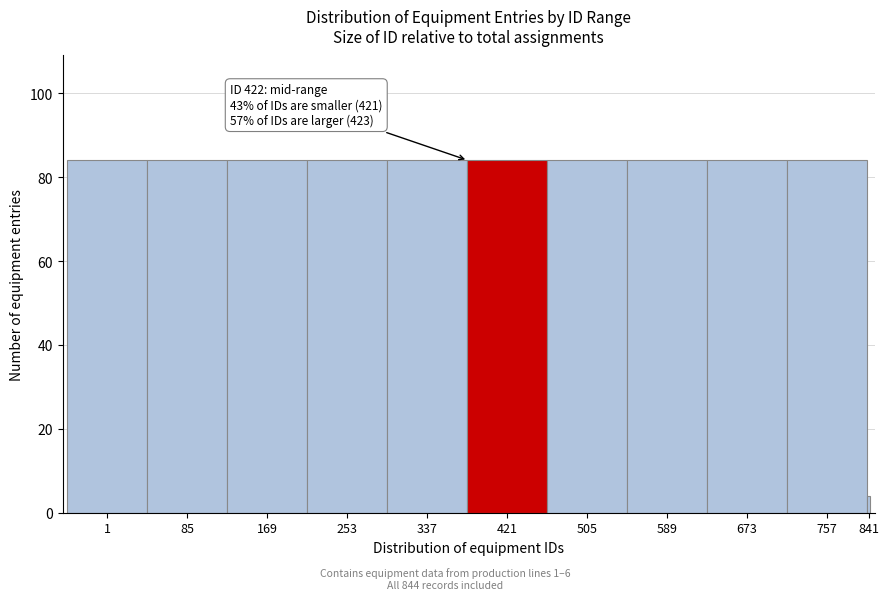

Reading left to right, what are all the values shown in this chart?

1=84	85=84	169=84	253=84	337=84	421=84	505=84	589=84	673=84	757=84	841=4